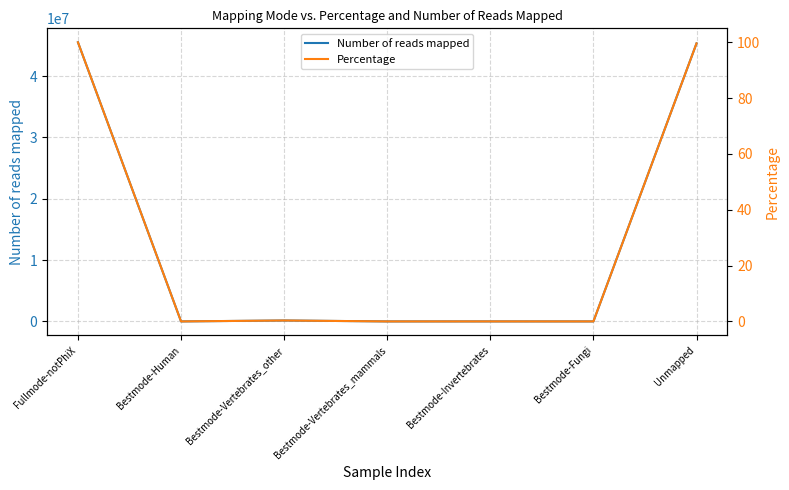

True or false: Percentage and Number of reads mapped intersect in this chart.

False